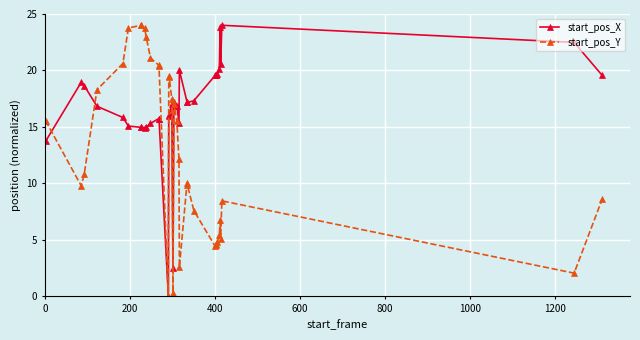

What is the value of the start_pos_Y point at the 3rd from the left?

10.8